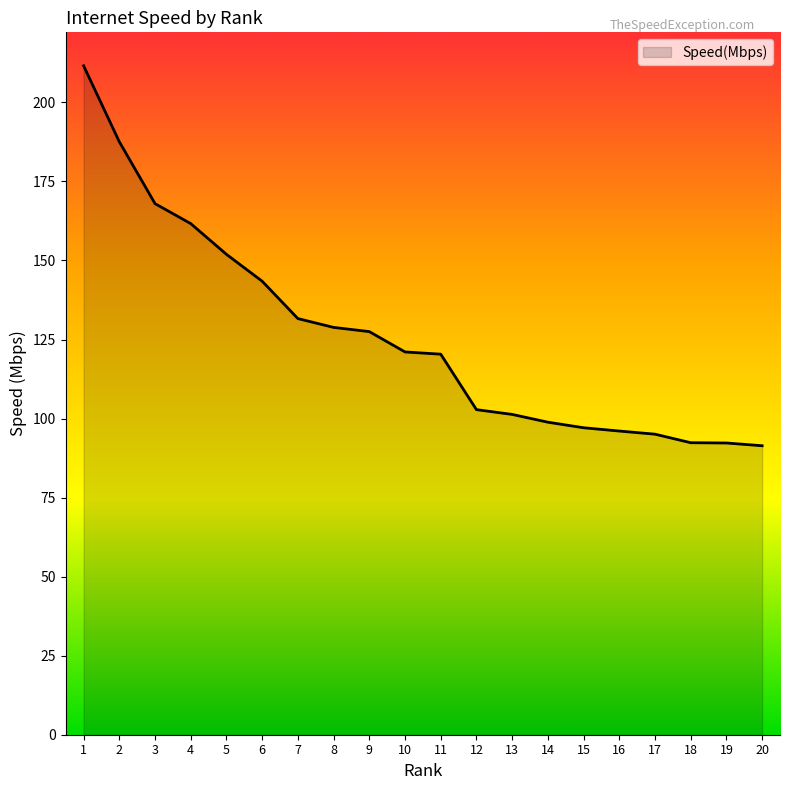

What is the maximum value shown in the chart?

211.6